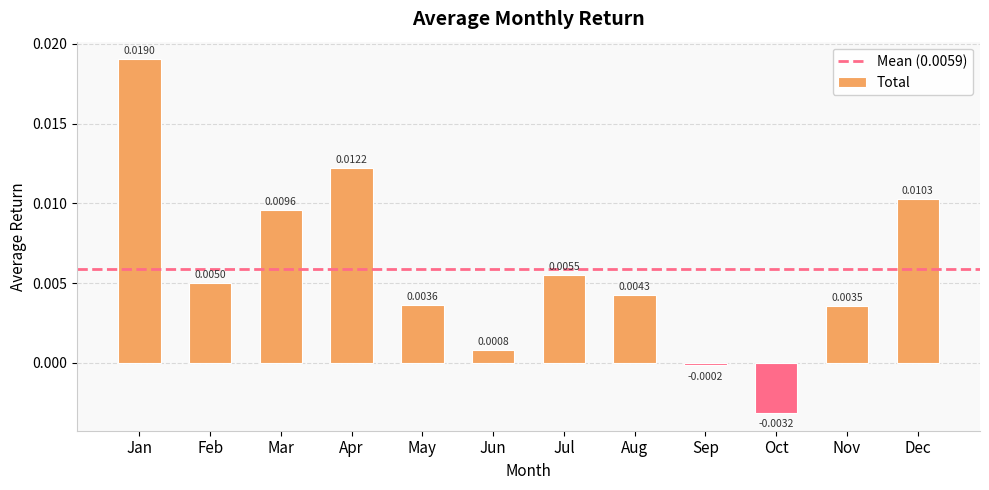

Rank the categories by value from highest to lowest.

Jan, Apr, Dec, Mar, Jul, Feb, Aug, May, Nov, Jun, Sep, Oct